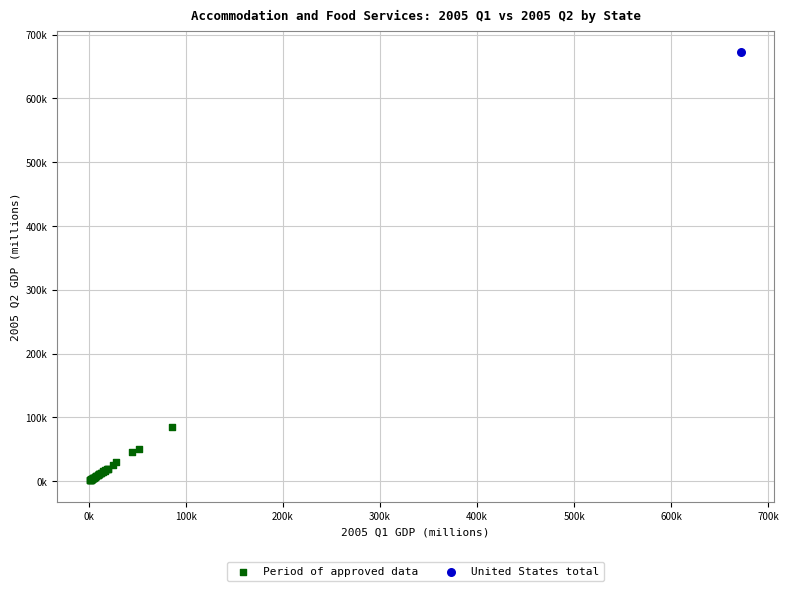

What are all the series names shown in the legend?

Period of approved data, United States total